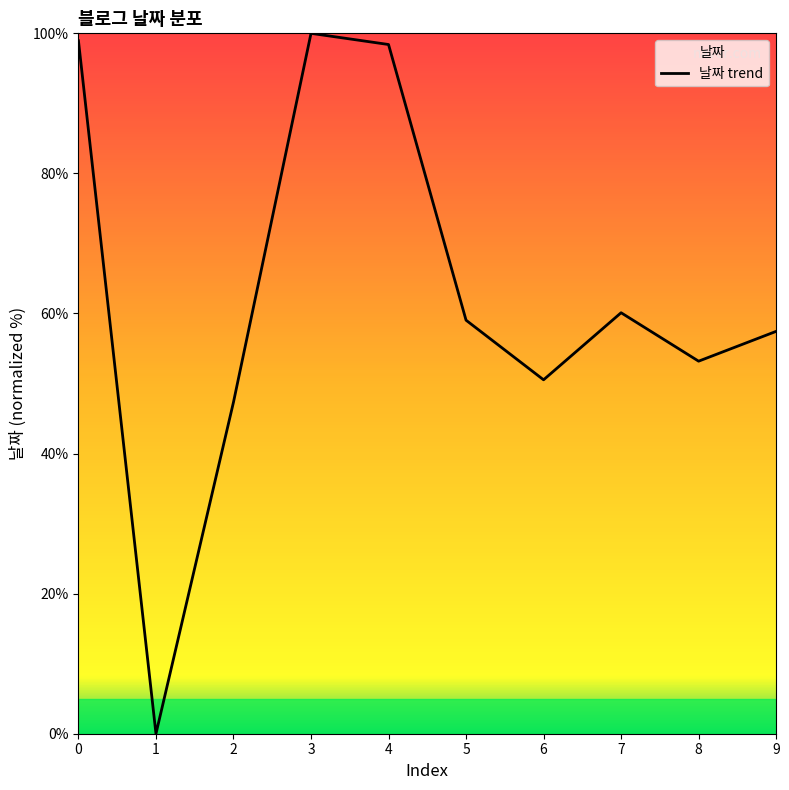

What is the change in value from 2 to 6?

+3.2